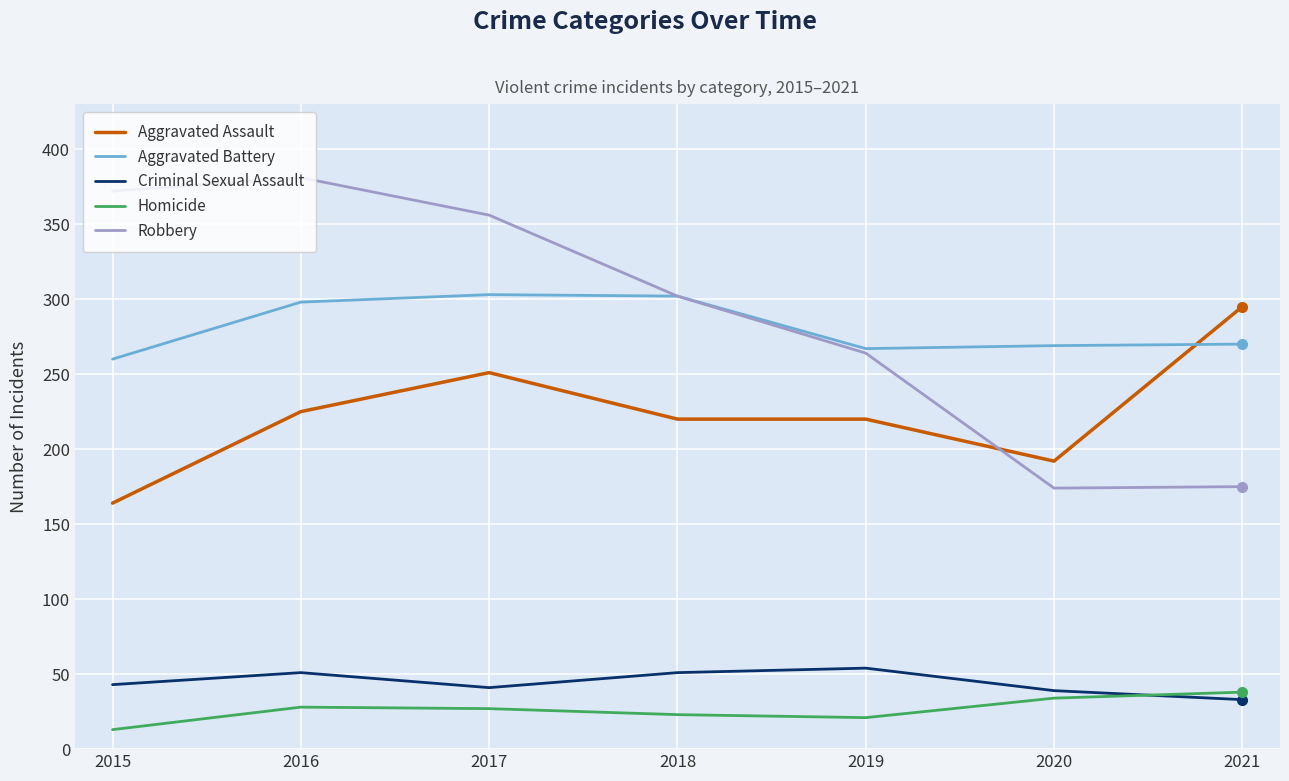

What is the difference between the highest and lowest values at 2017?

329